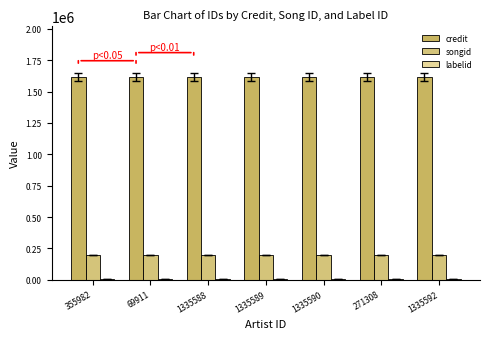

What is the minimum value for credit?

1617152